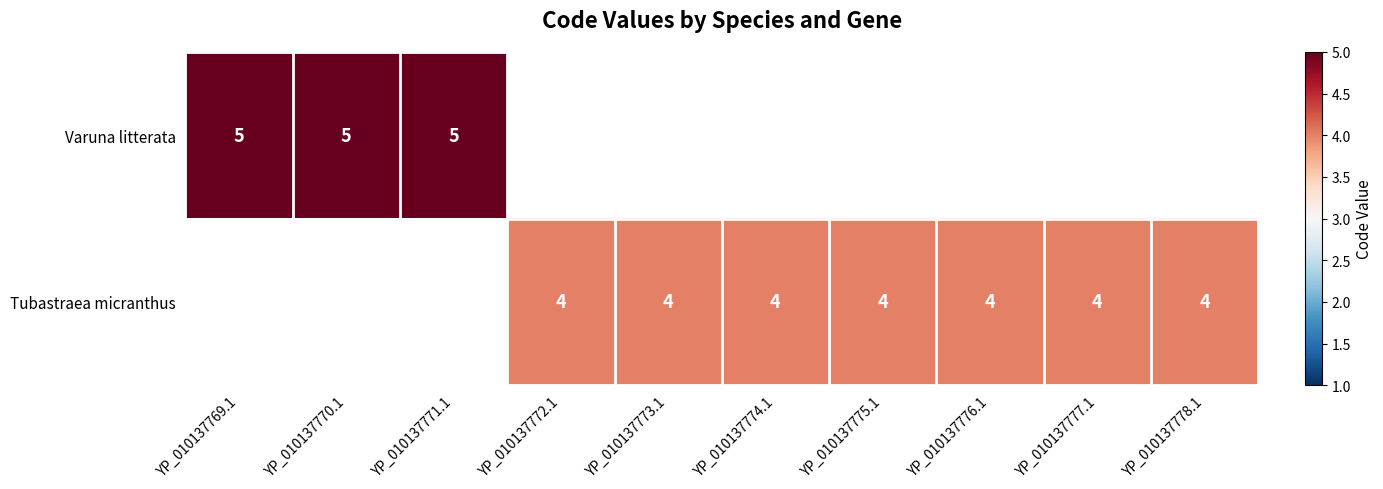

What is the sum of the Tubastraea micranthus values at YP_010137778.1 and YP_010137775.1?

8